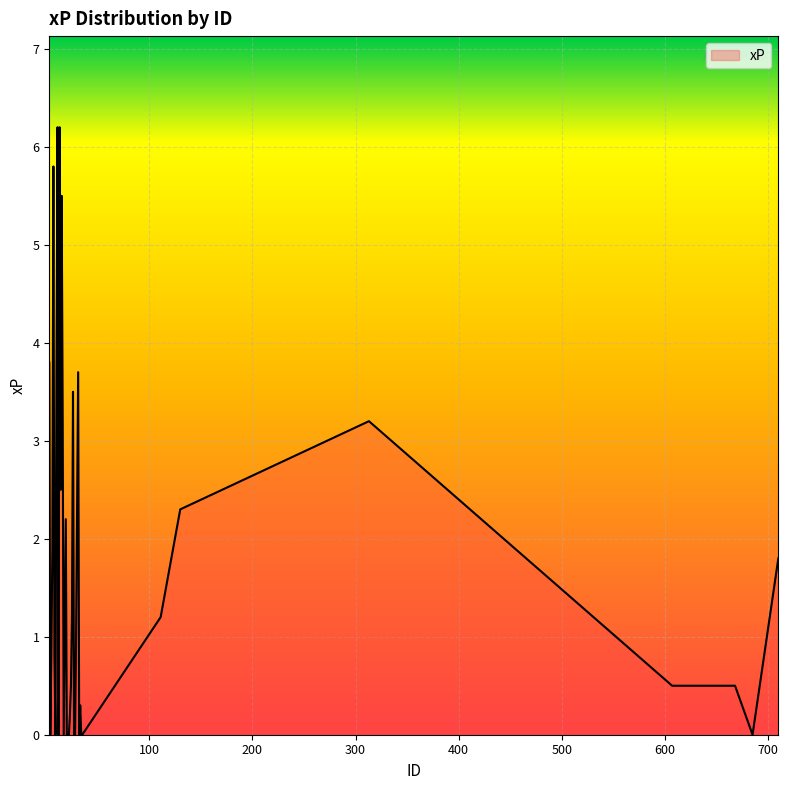

What is the greatest value displayed?

6.2